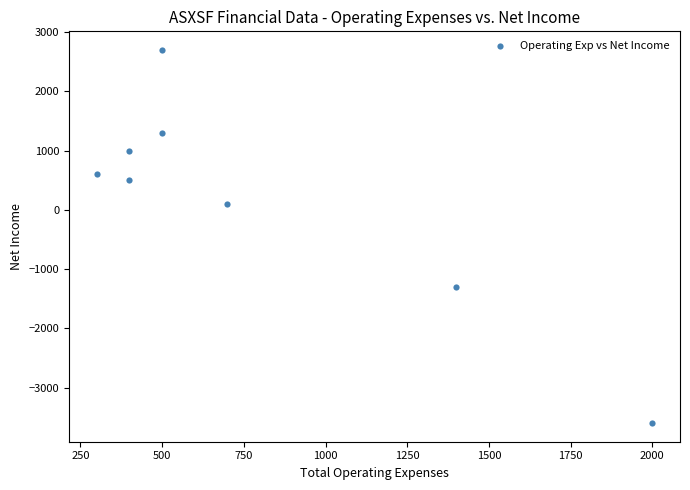

What is the range of X values (max minus min)?

1700